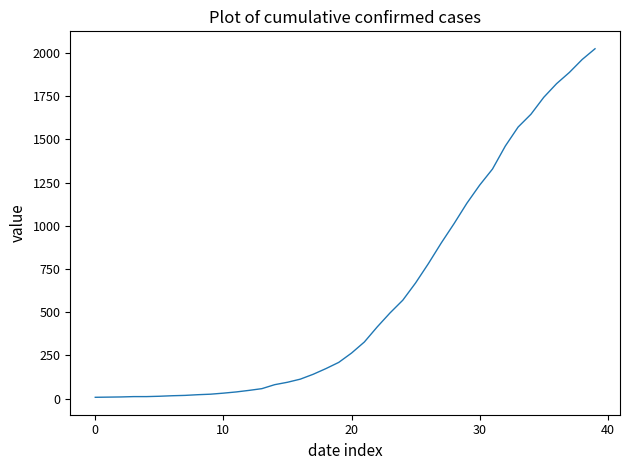

What is the maximum value shown in the chart?

2024